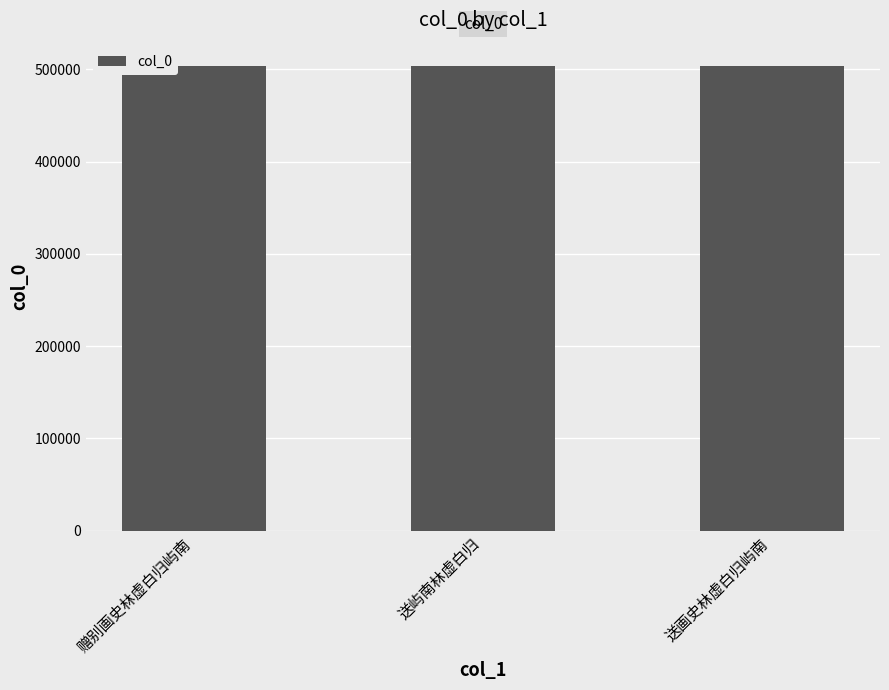

What is the change in value from 送屿南林虚白归 to 送画史林虚白归屿南?

-385